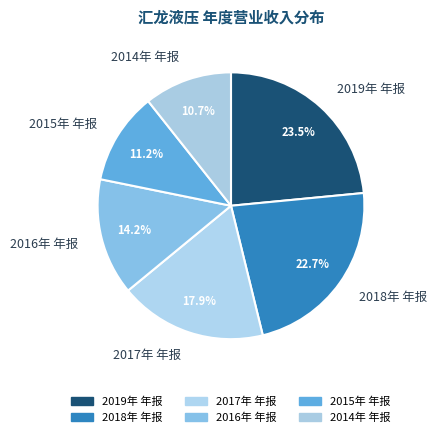

To the nearest percent, what is the difference between the largest and smallest slice percentages?

13%